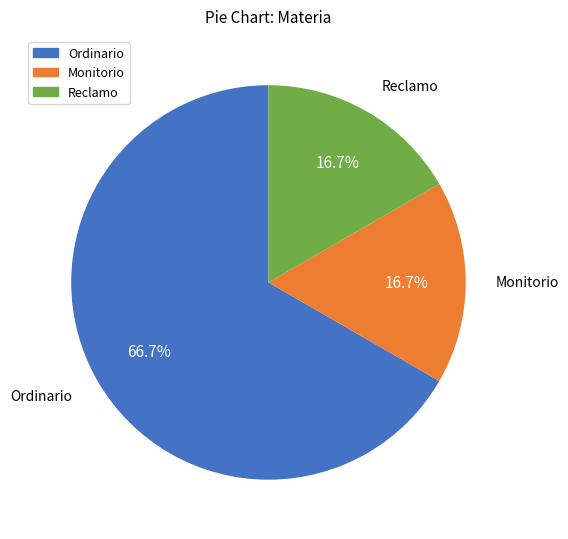

Which category accounts for the majority?

Ordinario